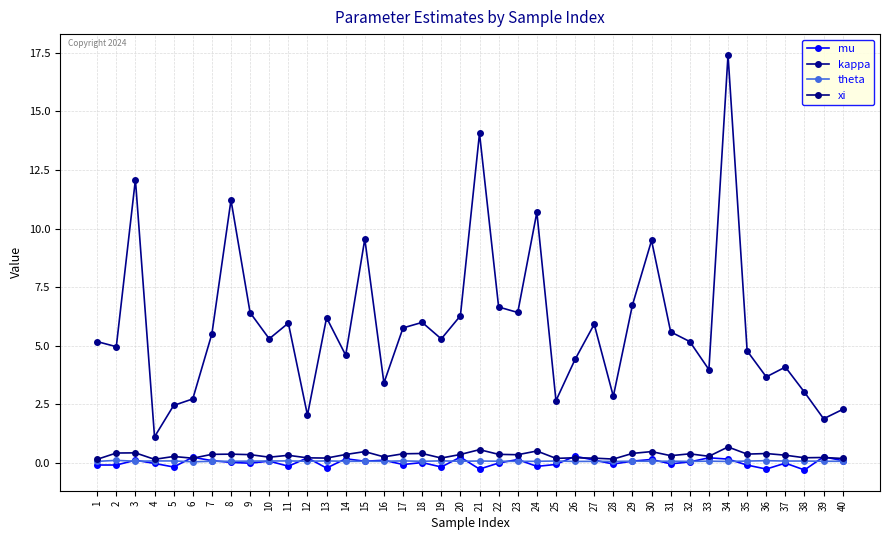

True or false: mu and kappa intersect in this chart.

False